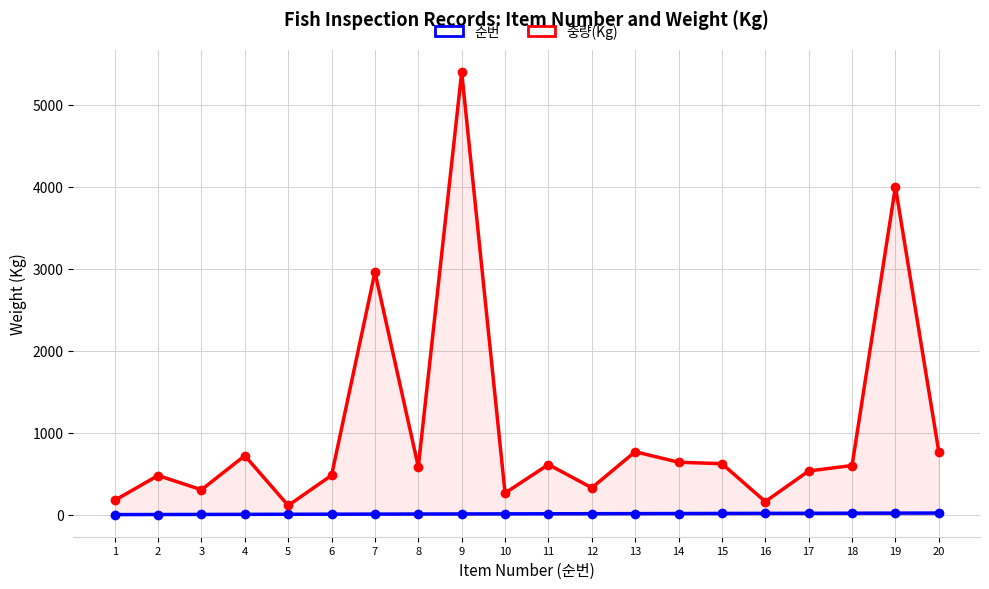

Reading left to right, list all the values displayed in this chart.

순번: 1=1	2=2	3=3	4=4	5=5	6=6	7=7	8=8	9=9	10=10	11=11	12=12	13=13	14=14	15=15	16=16	17=17	18=18	19=19	20=20
중량(Kg): 1=175	2=478	3=304	4=720	5=112	6=480	7=2960	8=584	9=5400	10=264	11=612	12=328	13=768	14=640	15=622	16=160	17=533	18=600	19=4000	20=768